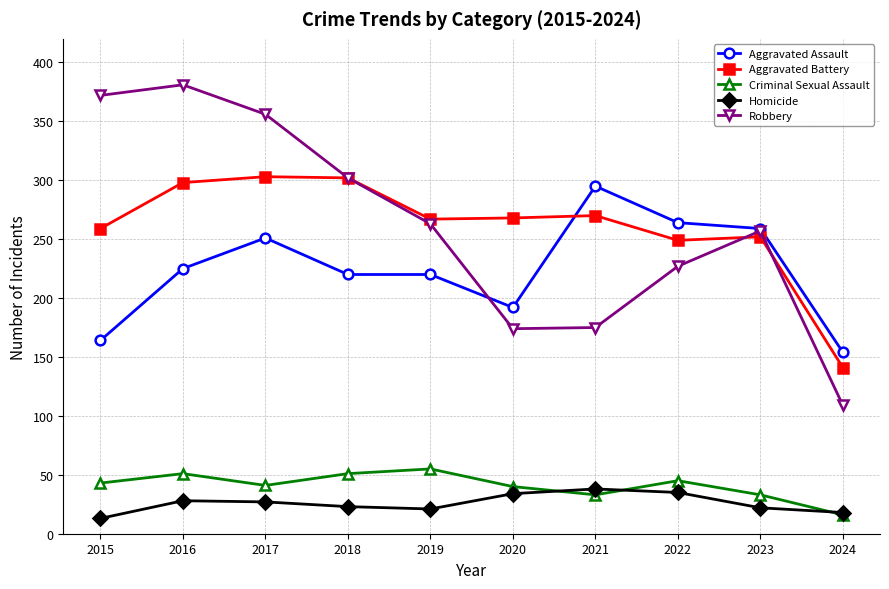

Which category has the highest value in the Robbery series?

2016